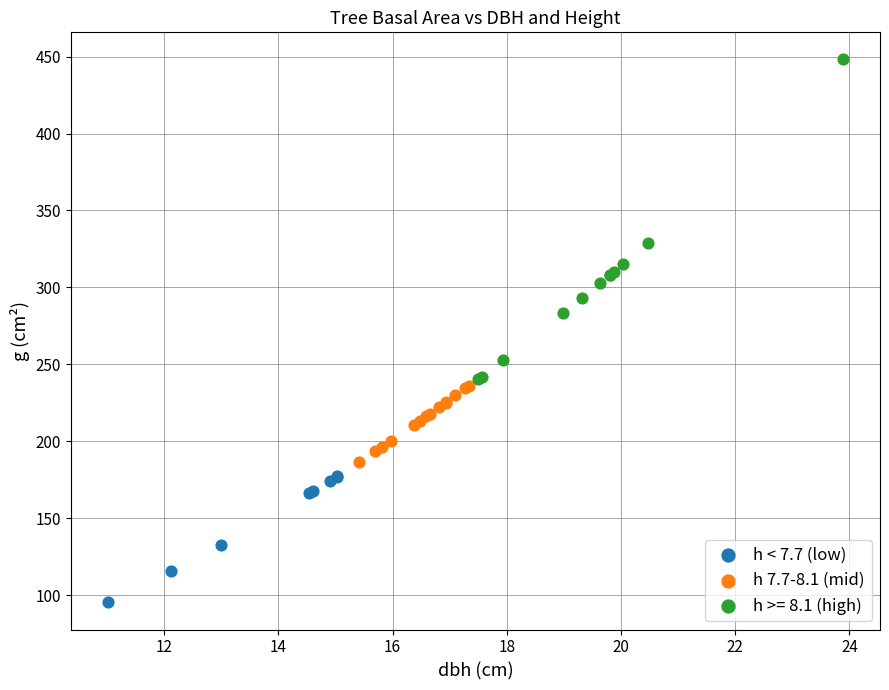

Which series has the widest spread of Y values?

h >= 8.1 (high)